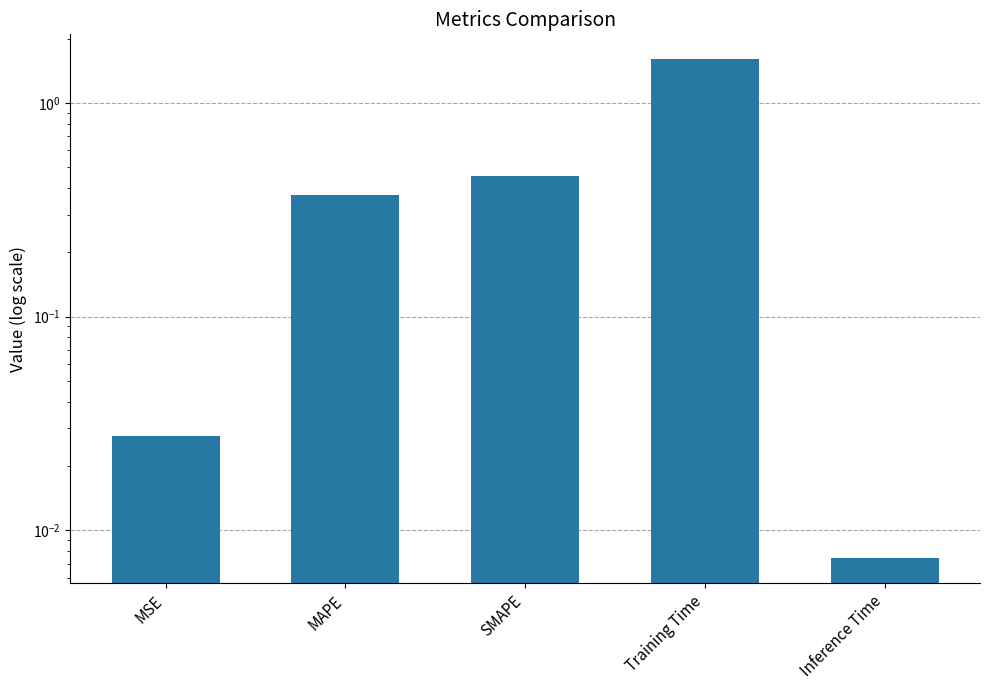

Is it true that the value at SMAPE is 0.8?

False